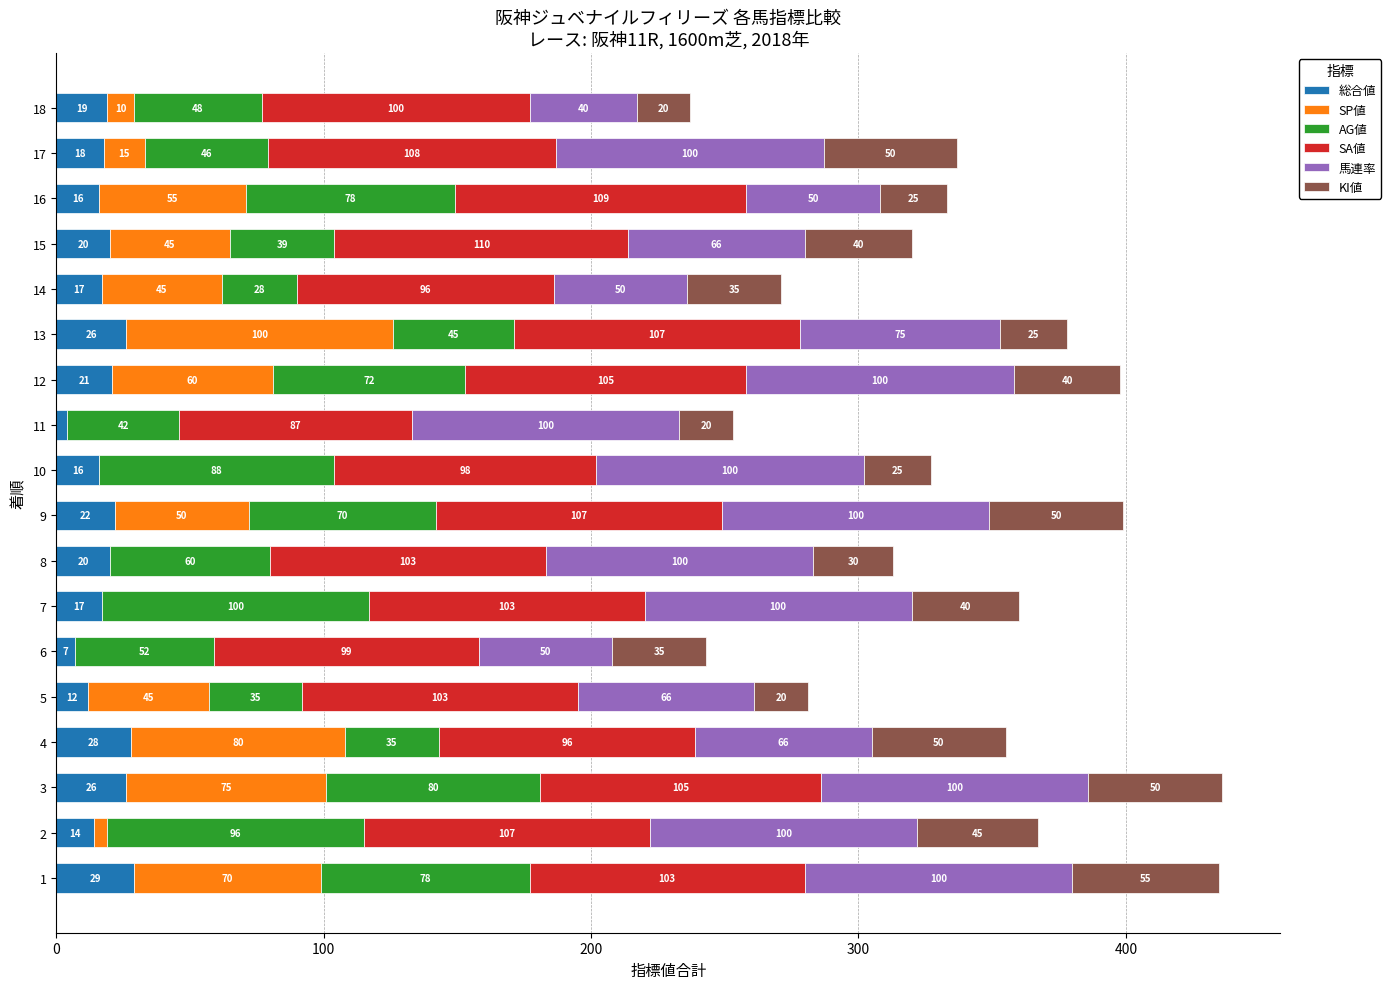

At which category is the sum across all series the highest?

3